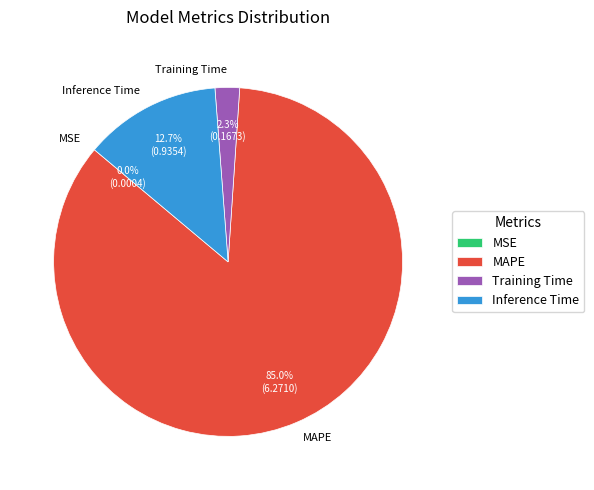

What is the largest slice in the pie chart?

MAPE